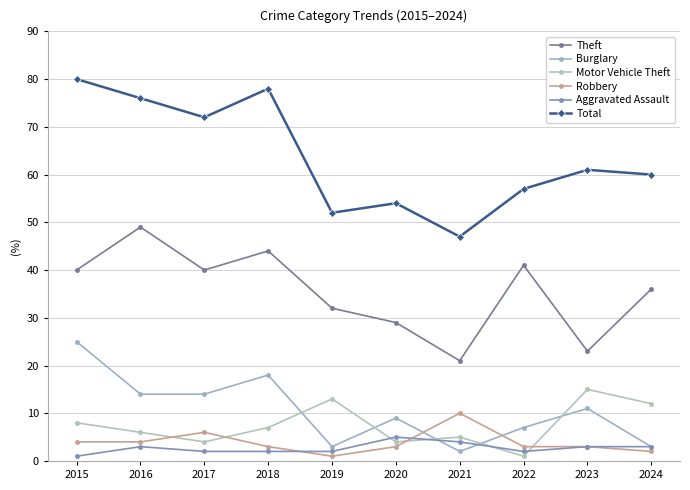

The Robbery series shows 3 at 2020. True or false?

True